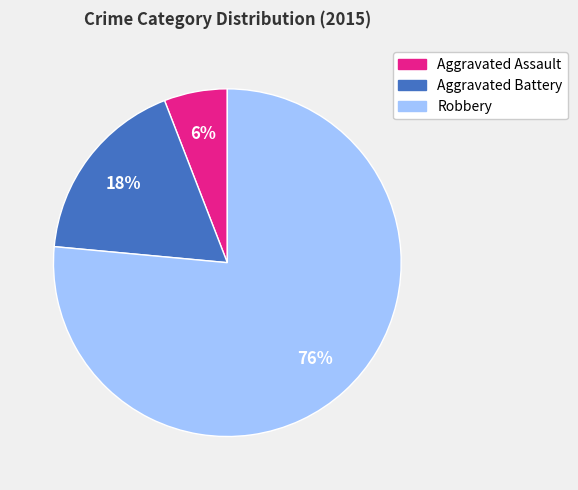

Which category has the biggest portion of the pie?

Robbery